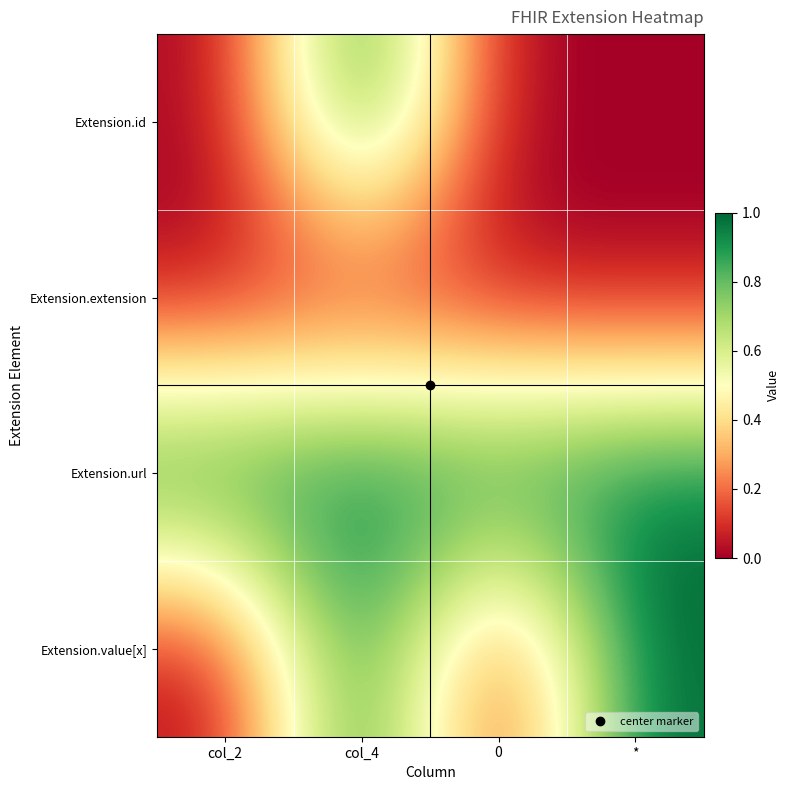

At which category does the chart reach its peak across all series?

col_4